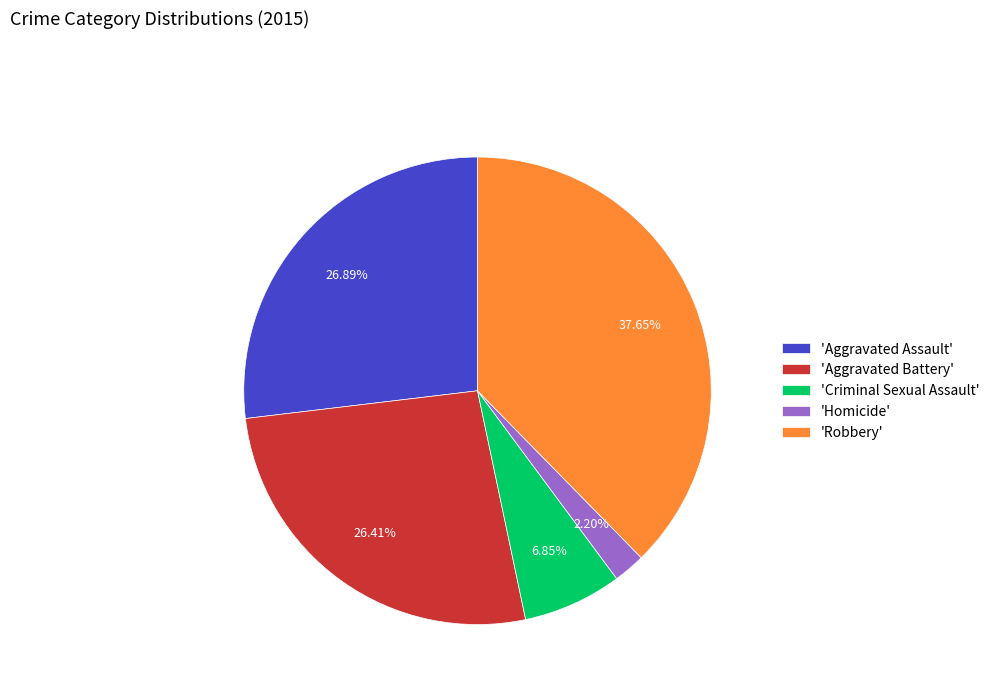

Approximately how many times larger is the value at 'Aggravated Assault' compared to 'Homicide'?

12.2